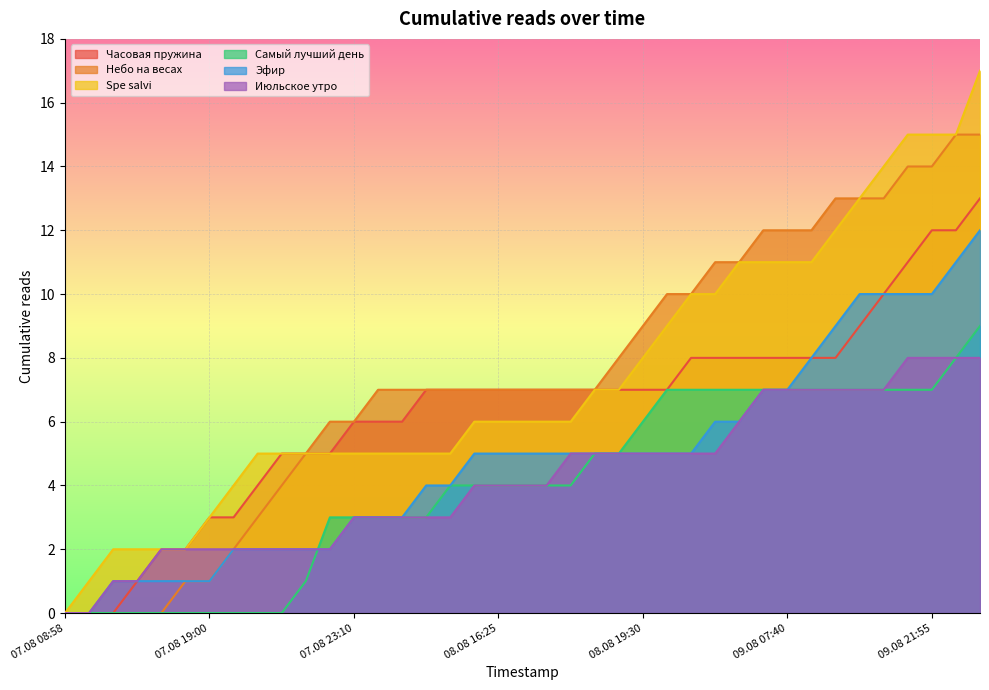

Reading left to right, list all the values displayed in this chart.

Часовая пружина: 07.08 08:58=0	07.08 14:50=0	07.08 15:15=0	07.08 17:50=1	07.08 18:05=2	07.08 18:20=2	07.08 19:00=3	07.08 19:55=3	07.08 20:05=4	07.08 20:45=5	07.08 21:30=5	07.08 22:20=5	07.08 23:10=6	08.08 11:55=6	08.08 12:40=6	08.08 13:30=7	08.08 14:10=7	08.08 14:20=7	08.08 16:25=7	08.08 16:30=7	08.08 16:35=7	08.08 18:05=7	08.08 18:35=7	08.08 19:15=7	08.08 19:30=7	08.08 22:30=7	08.08 22:35=8	09.08 04:15=8	09.08 04:20=8	09.08 06:30=8	09.08 07:40=8	09.08 09:05=8	09.08 14:30=8	09.08 15:35=9	09.08 19:20=10	09.08 19:50=11	09.08 21:55=12	10.08 11:35=12	10.08 16:25=13
Небо на весах: 07.08 08:58=0	07.08 14:50=0	07.08 15:15=0	07.08 17:50=0	07.08 18:05=0	07.08 18:20=1	07.08 19:00=1	07.08 19:55=2	07.08 20:05=3	07.08 20:45=4	07.08 21:30=5	07.08 22:20=6	07.08 23:10=6	08.08 11:55=7	08.08 12:40=7	08.08 13:30=7	08.08 14:10=7	08.08 14:20=7	08.08 16:25=7	08.08 16:30=7	08.08 16:35=7	08.08 18:05=7	08.08 18:35=7	08.08 19:15=8	08.08 19:30=9	08.08 22:30=10	08.08 22:35=10	09.08 04:15=11	09.08 04:20=11	09.08 06:30=12	09.08 07:40=12	09.08 09:05=12	09.08 14:30=13	09.08 15:35=13	09.08 19:20=13	09.08 19:50=14	09.08 21:55=14	10.08 11:35=15	10.08 16:25=15
Spe salvi: 07.08 08:58=0	07.08 14:50=1	07.08 15:15=2	07.08 17:50=2	07.08 18:05=2	07.08 18:20=2	07.08 19:00=3	07.08 19:55=4	07.08 20:05=5	07.08 20:45=5	07.08 21:30=5	07.08 22:20=5	07.08 23:10=5	08.08 11:55=5	08.08 12:40=5	08.08 13:30=5	08.08 14:10=5	08.08 14:20=6	08.08 16:25=6	08.08 16:30=6	08.08 16:35=6	08.08 18:05=6	08.08 18:35=7	08.08 19:15=7	08.08 19:30=8	08.08 22:30=9	08.08 22:35=10	09.08 04:15=10	09.08 04:20=11	09.08 06:30=11	09.08 07:40=11	09.08 09:05=11	09.08 14:30=12	09.08 15:35=13	09.08 19:20=14	09.08 19:50=15	09.08 21:55=15	10.08 11:35=15	10.08 16:25=17
Самый лучший день: 07.08 08:58=0	07.08 14:50=0	07.08 15:15=0	07.08 17:50=0	07.08 18:05=0	07.08 18:20=0	07.08 19:00=0	07.08 19:55=0	07.08 20:05=0	07.08 20:45=0	07.08 21:30=1	07.08 22:20=3	07.08 23:10=3	08.08 11:55=3	08.08 12:40=3	08.08 13:30=3	08.08 14:10=4	08.08 14:20=4	08.08 16:25=4	08.08 16:30=4	08.08 16:35=4	08.08 18:05=4	08.08 18:35=5	08.08 19:15=5	08.08 19:30=6	08.08 22:30=7	08.08 22:35=7	09.08 04:15=7	09.08 04:20=7	09.08 06:30=7	09.08 07:40=7	09.08 09:05=7	09.08 14:30=7	09.08 15:35=7	09.08 19:20=7	09.08 19:50=7	09.08 21:55=7	10.08 11:35=8	10.08 16:25=9
Эфир: 07.08 08:58=0	07.08 14:50=0	07.08 15:15=1	07.08 17:50=1	07.08 18:05=1	07.08 18:20=1	07.08 19:00=1	07.08 19:55=2	07.08 20:05=2	07.08 20:45=2	07.08 21:30=2	07.08 22:20=2	07.08 23:10=3	08.08 11:55=3	08.08 12:40=3	08.08 13:30=4	08.08 14:10=4	08.08 14:20=5	08.08 16:25=5	08.08 16:30=5	08.08 16:35=5	08.08 18:05=5	08.08 18:35=5	08.08 19:15=5	08.08 19:30=5	08.08 22:30=5	08.08 22:35=5	09.08 04:15=6	09.08 04:20=6	09.08 06:30=7	09.08 07:40=7	09.08 09:05=8	09.08 14:30=9	09.08 15:35=10	09.08 19:20=10	09.08 19:50=10	09.08 21:55=10	10.08 11:35=11	10.08 16:25=12
Июльское утро: 07.08 08:58=0	07.08 14:50=0	07.08 15:15=1	07.08 17:50=1	07.08 18:05=2	07.08 18:20=2	07.08 19:00=2	07.08 19:55=2	07.08 20:05=2	07.08 20:45=2	07.08 21:30=2	07.08 22:20=2	07.08 23:10=3	08.08 11:55=3	08.08 12:40=3	08.08 13:30=3	08.08 14:10=3	08.08 14:20=4	08.08 16:25=4	08.08 16:30=4	08.08 16:35=4	08.08 18:05=5	08.08 18:35=5	08.08 19:15=5	08.08 19:30=5	08.08 22:30=5	08.08 22:35=5	09.08 04:15=5	09.08 04:20=6	09.08 06:30=7	09.08 07:40=7	09.08 09:05=7	09.08 14:30=7	09.08 15:35=7	09.08 19:20=7	09.08 19:50=8	09.08 21:55=8	10.08 11:35=8	10.08 16:25=8